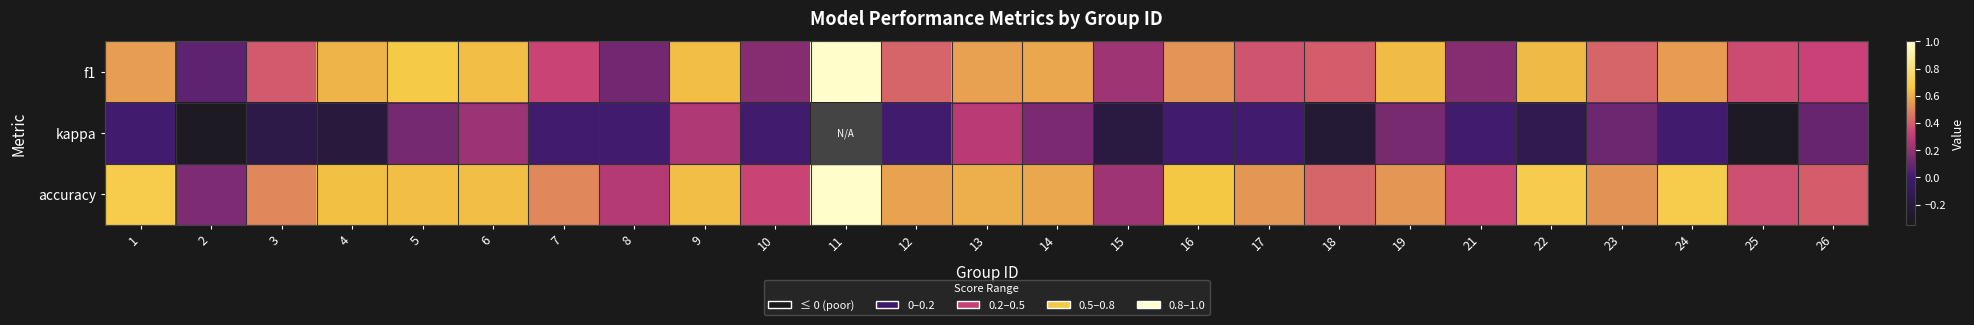

Rank the series by their maximum value, from highest to lowest.

f1, accuracy, kappa